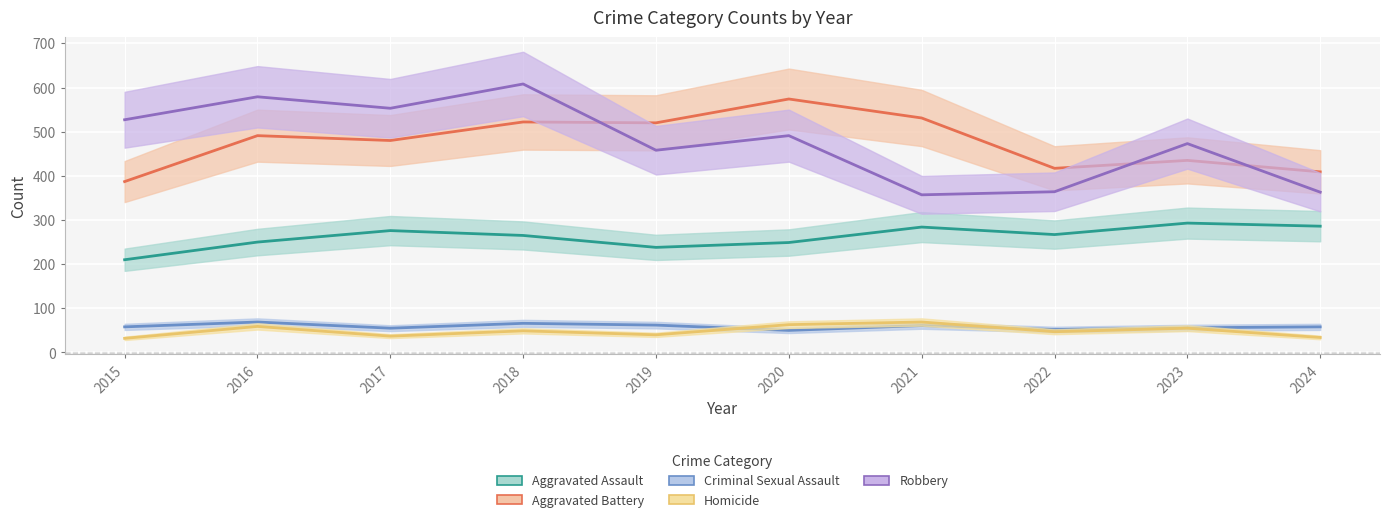

What value does the Aggravated Assault series have at 2021?

284